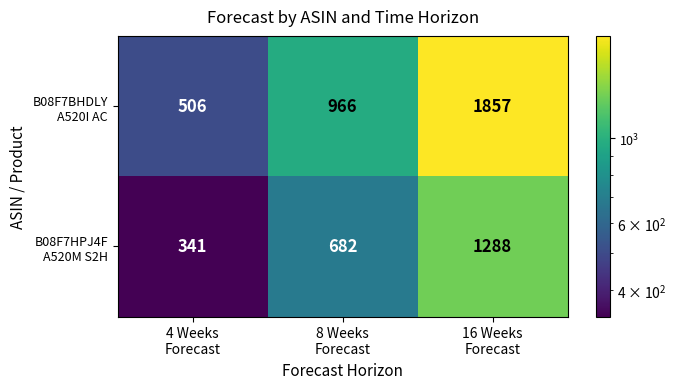

What is the minimum value shown in the chart?

341